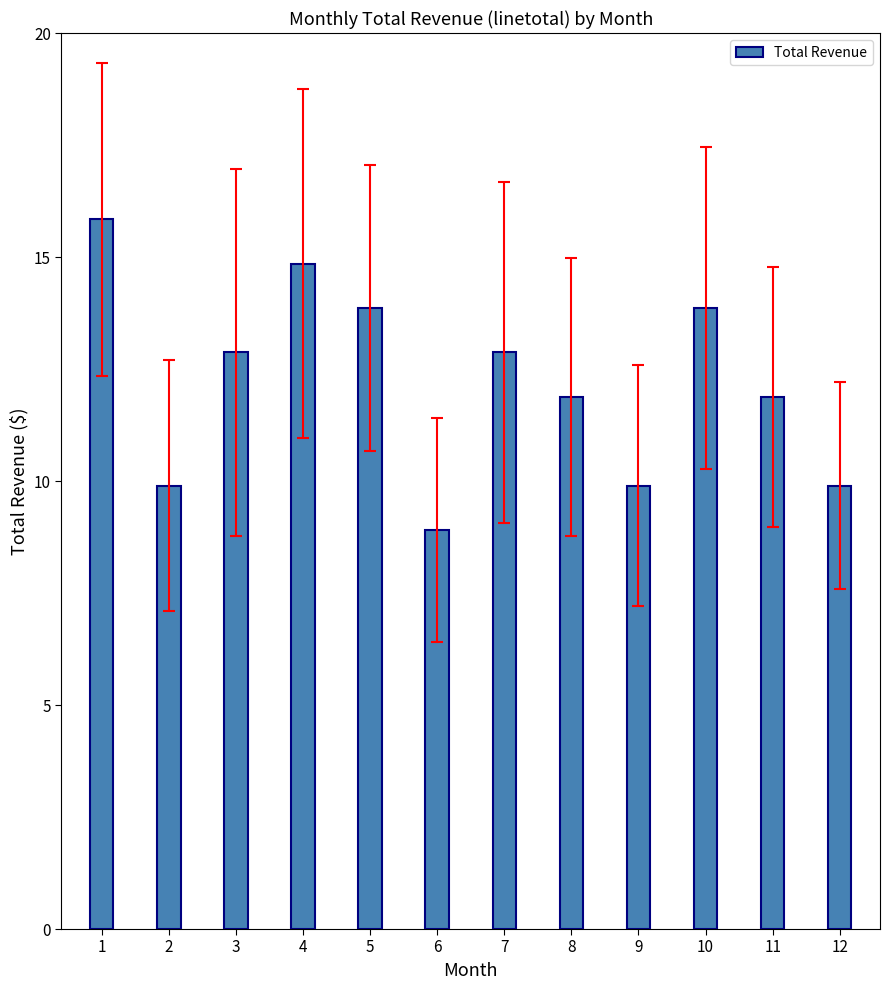

Which has a higher value, 4 or 10?

4